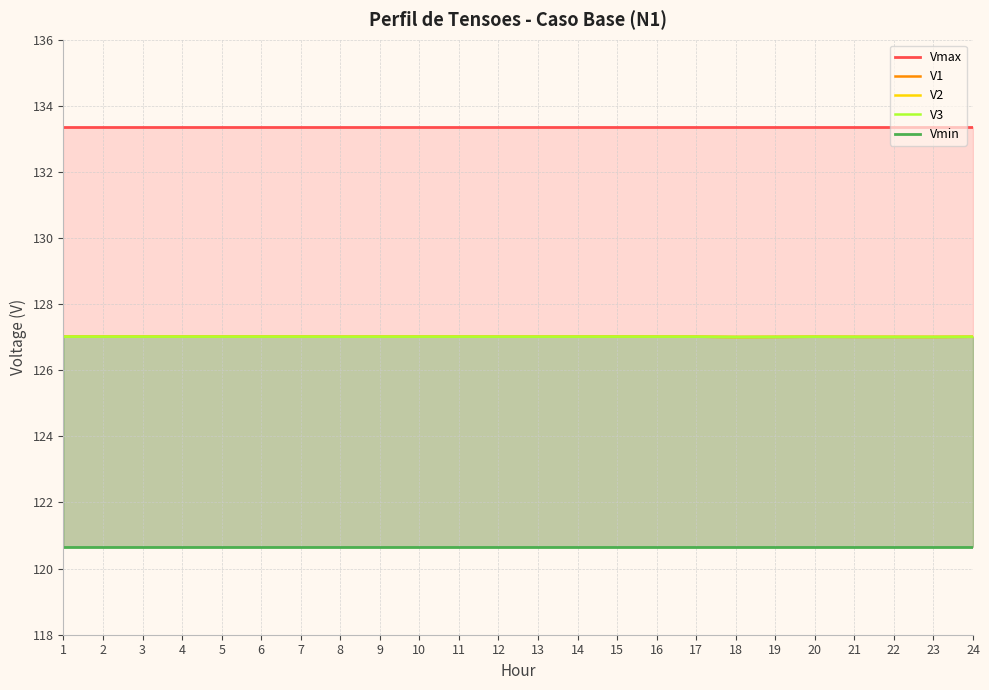

In V3, how many points are higher than both neighbors (excluding endpoints)?

2